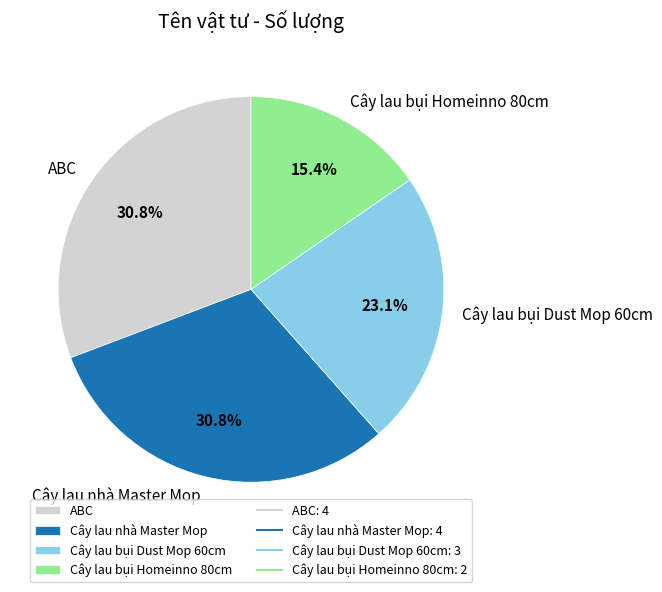

To the nearest percent, what is the average slice percentage?

25%